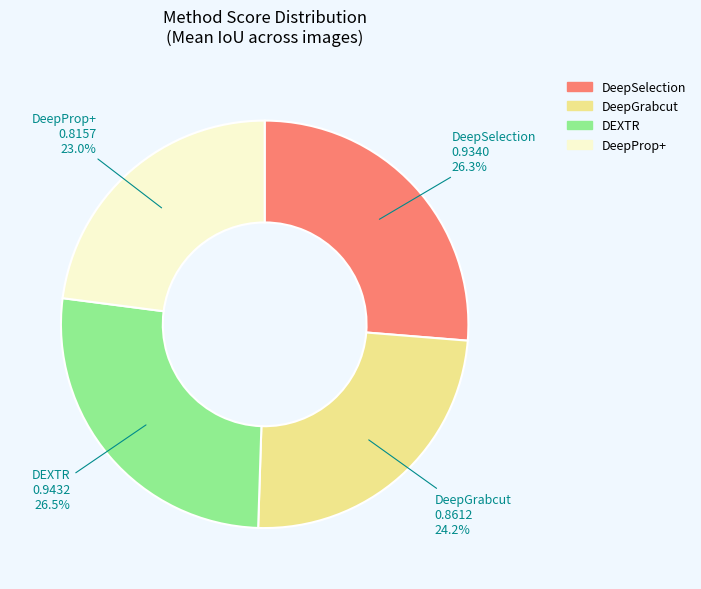

Is there a majority slice in this chart?

No